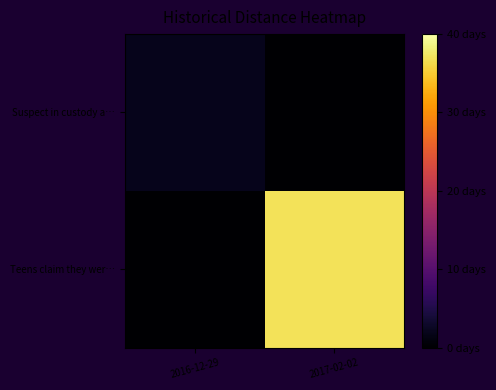

Which series has the largest total across all categories?

Teens claim they wer…